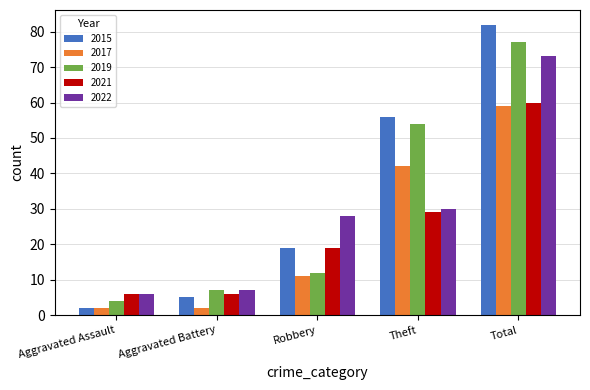

What is the label of the 3rd bar from the left?

Robbery